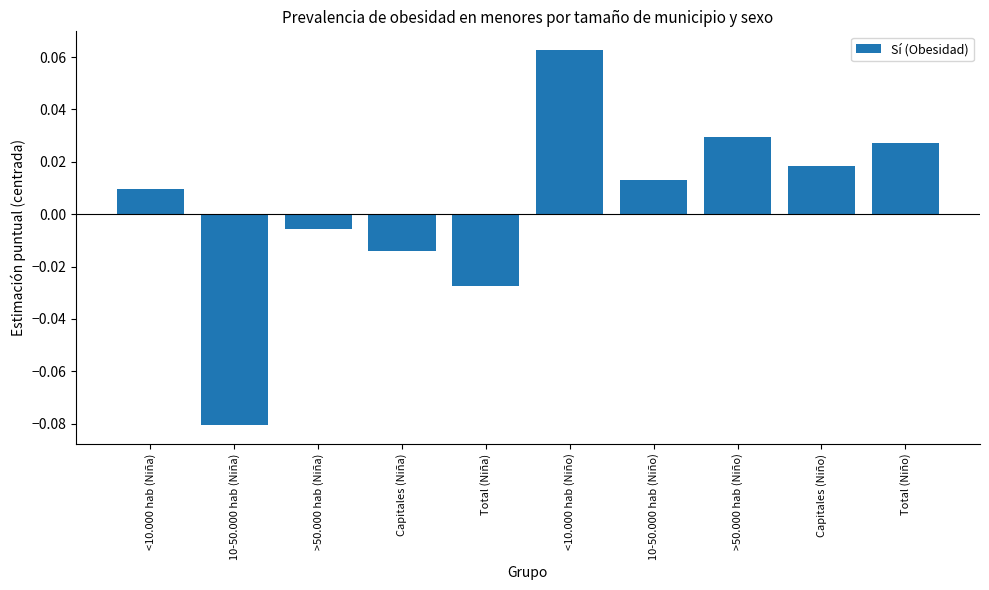

At which category does the chart reach its minimum across all series?

10-50.000 hab (Niña)